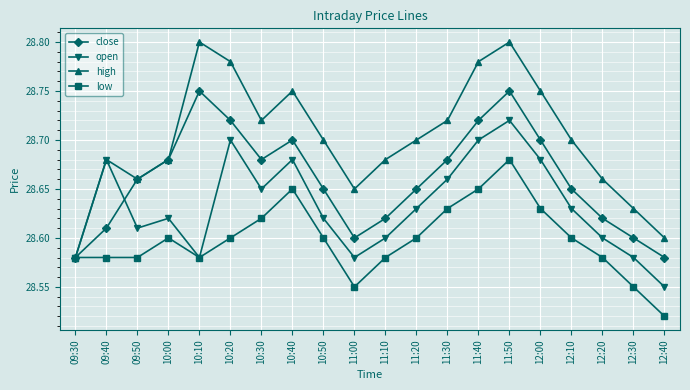

Rank the series by their average value, from lowest to highest.

low, open, close, high